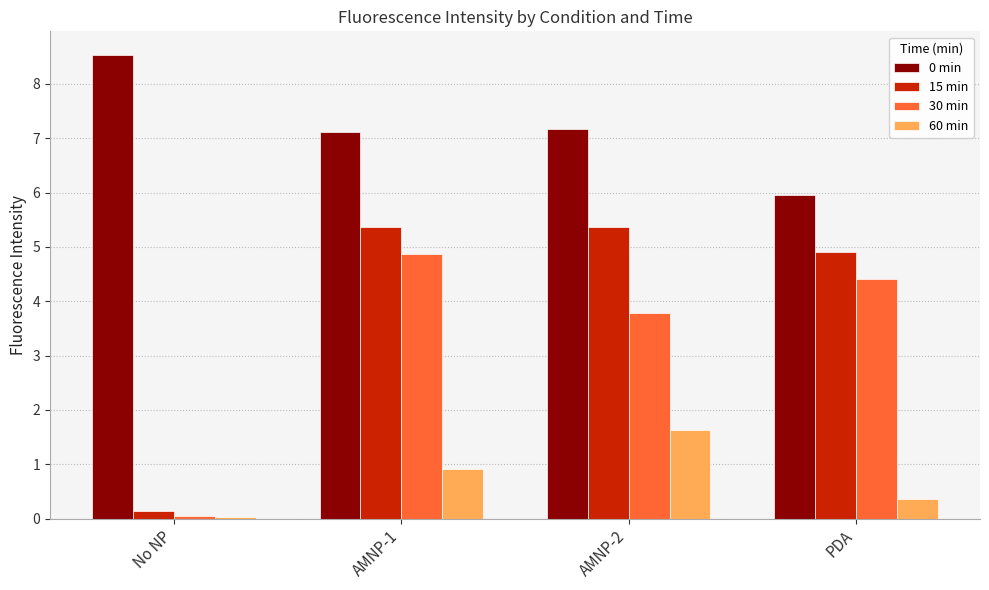

What position from the right is AMNP-2?

2